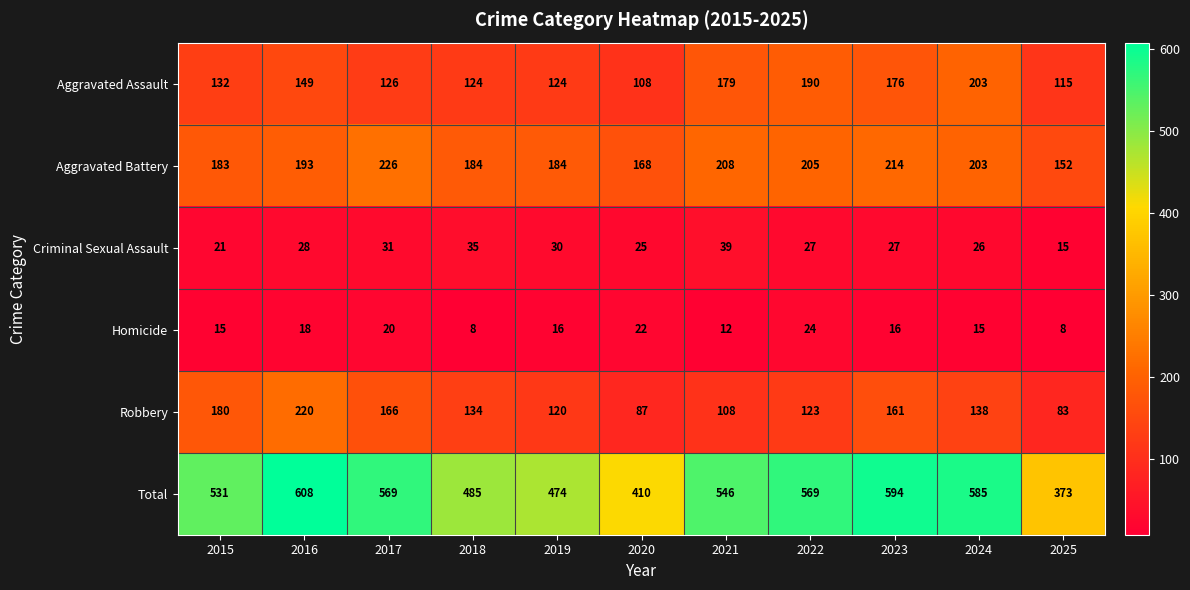

What is the minimum value shown in the chart?

8